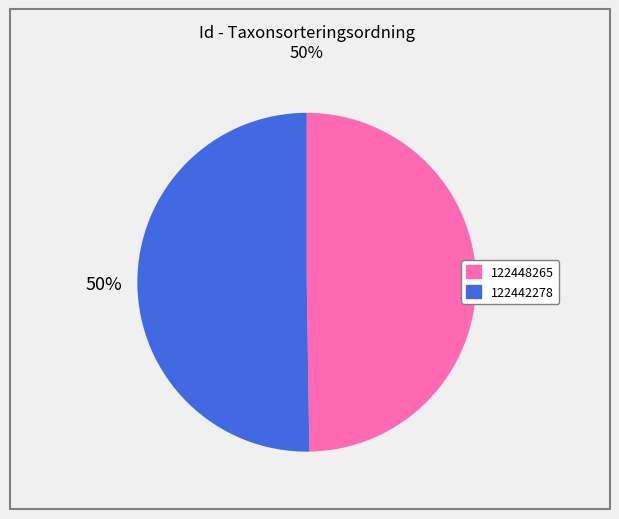

To the nearest percent, what percentage of the pie is 122442278?

50%